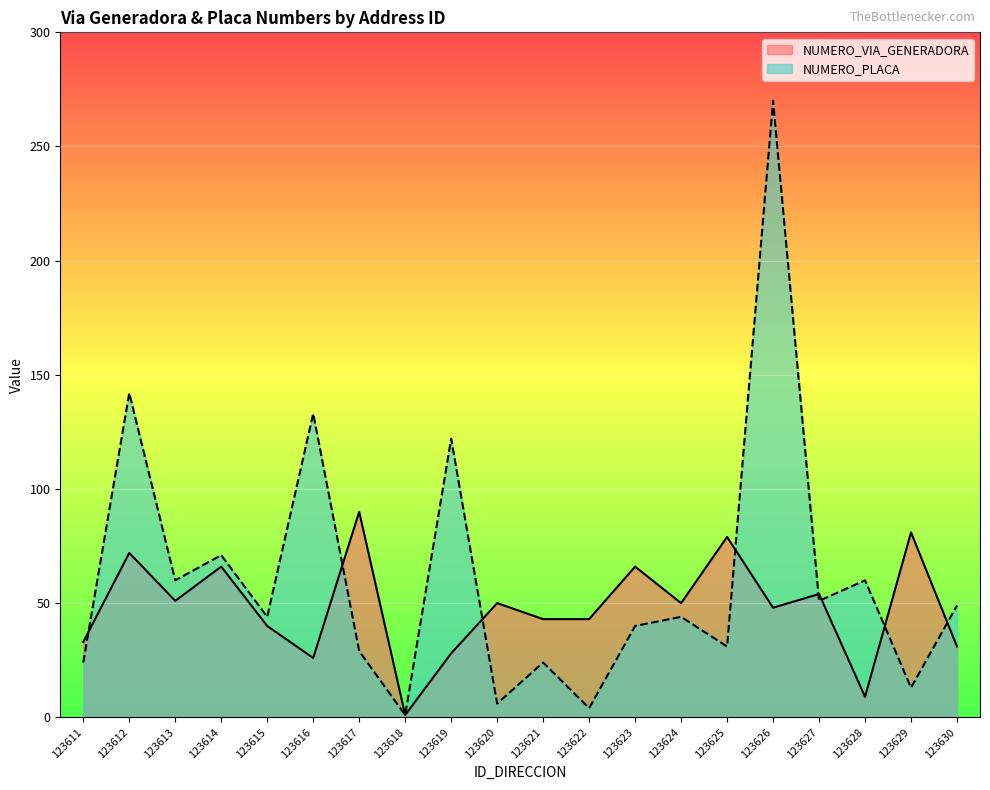

Where does the NUMERO_VIA_GENERADORA series first go above 50?

123612